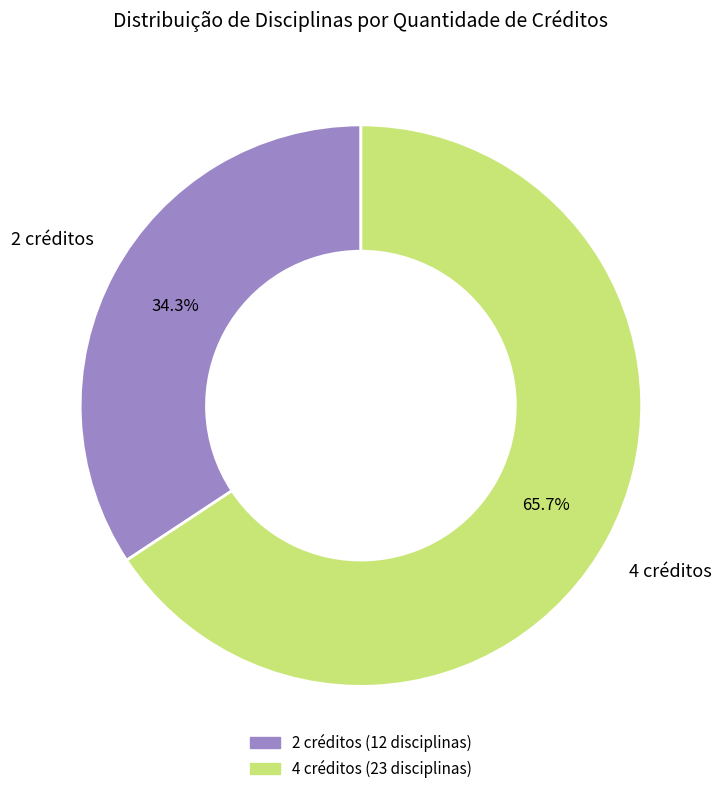

Rank the categories by value from highest to lowest.

4 créditos, 2 créditos